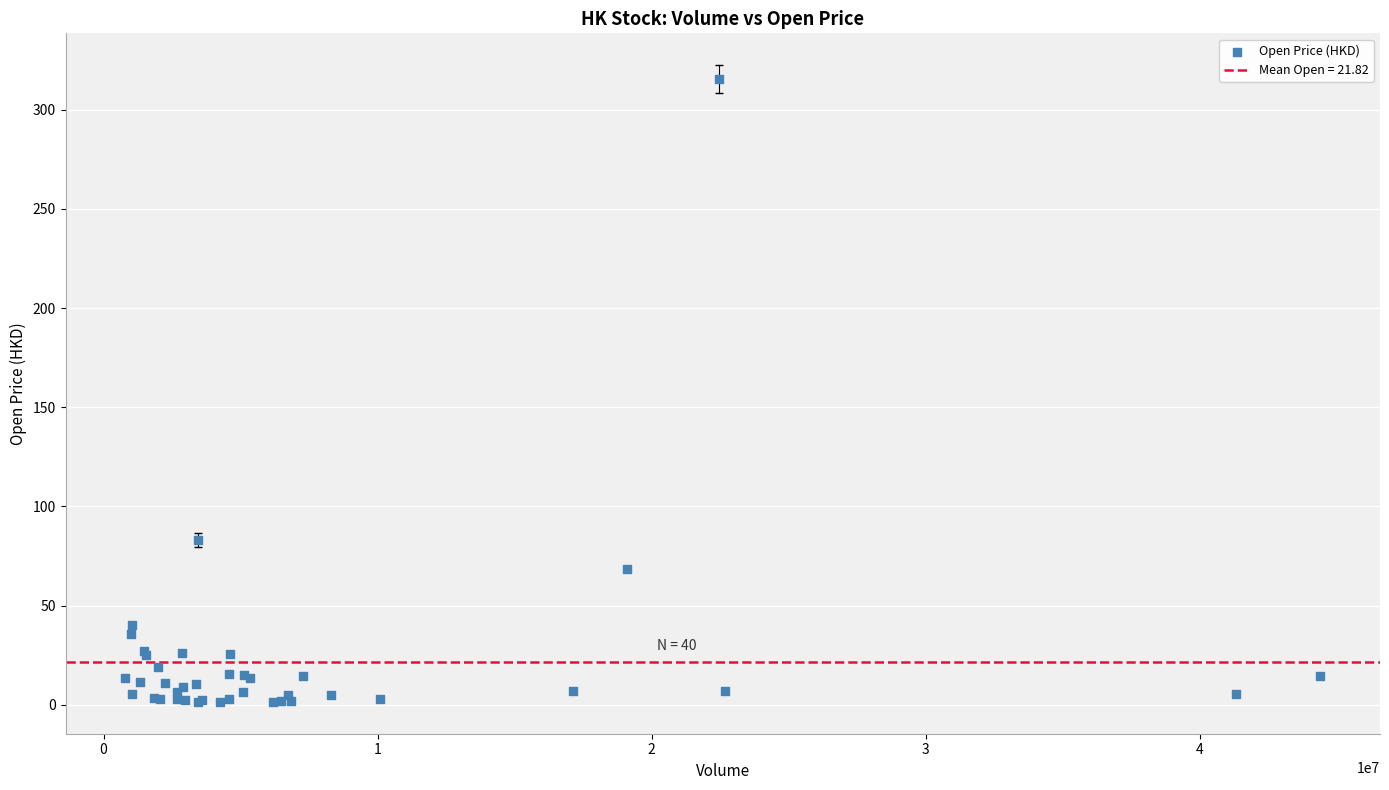

What Y value in the scatter plot is closest to 158?

83.1